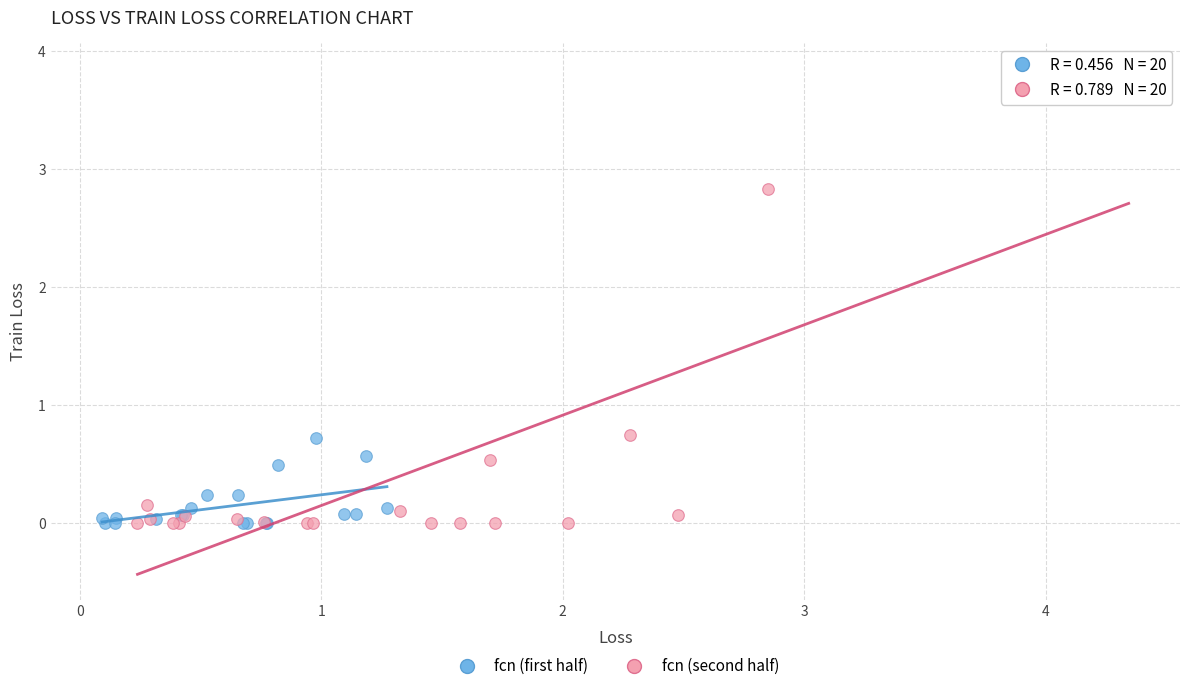

Which series reaches the maximum Y coordinate?

fcn (second half)